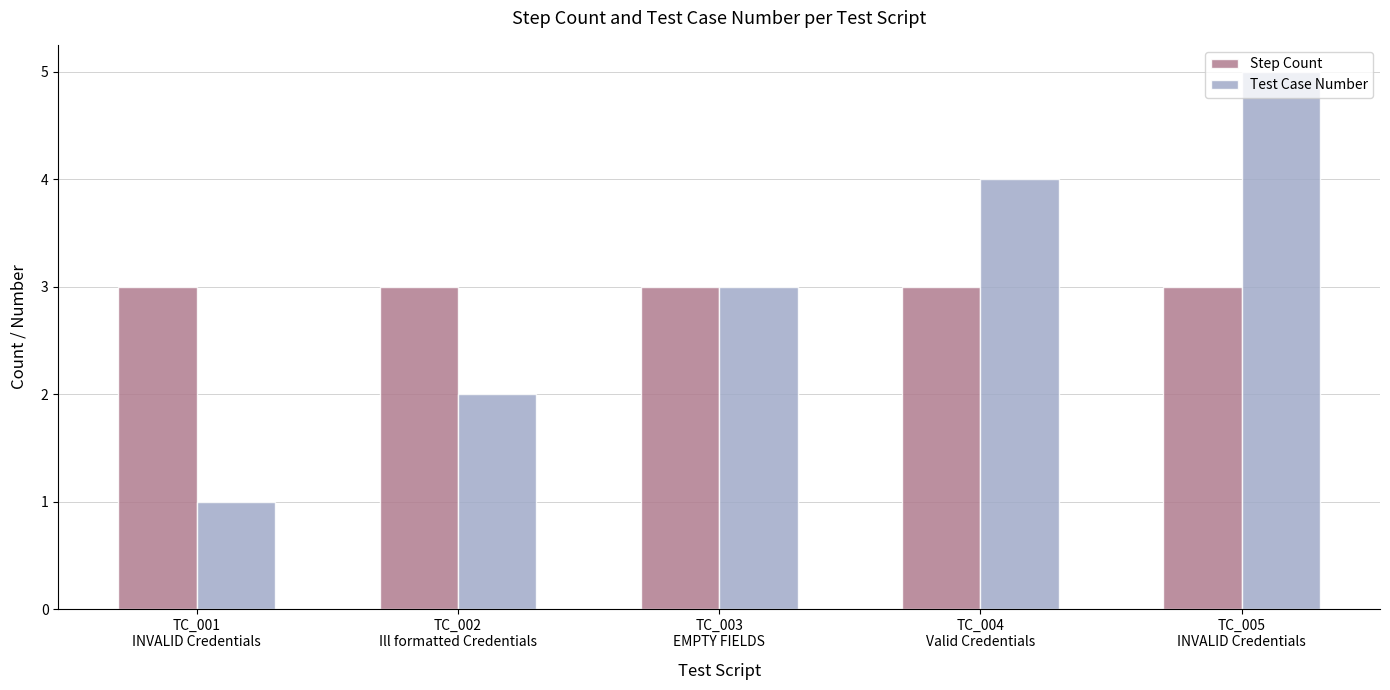

Where is Test Case Number nearest to the value 3?

TC_003
EMPTY FIELDS